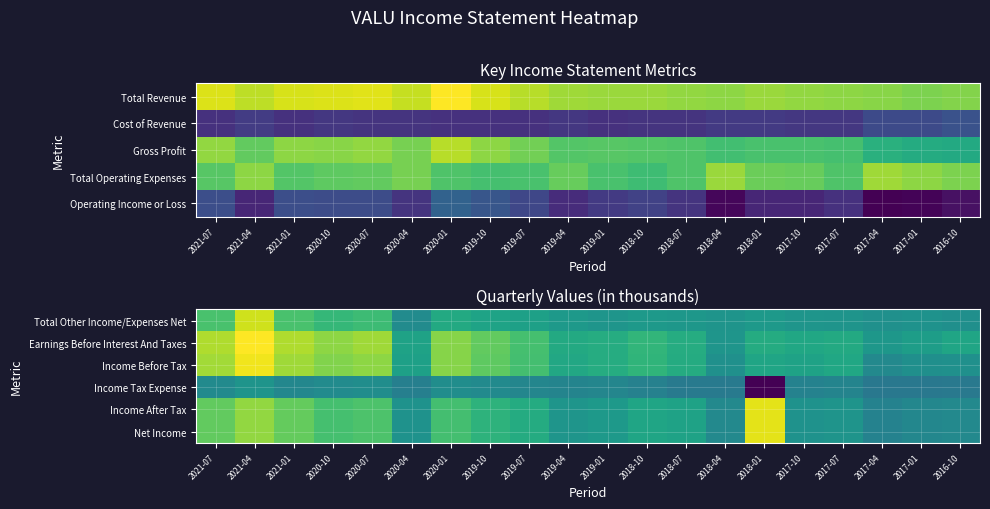

Between 2020-04 and 2021-04, which is larger?

2021-04